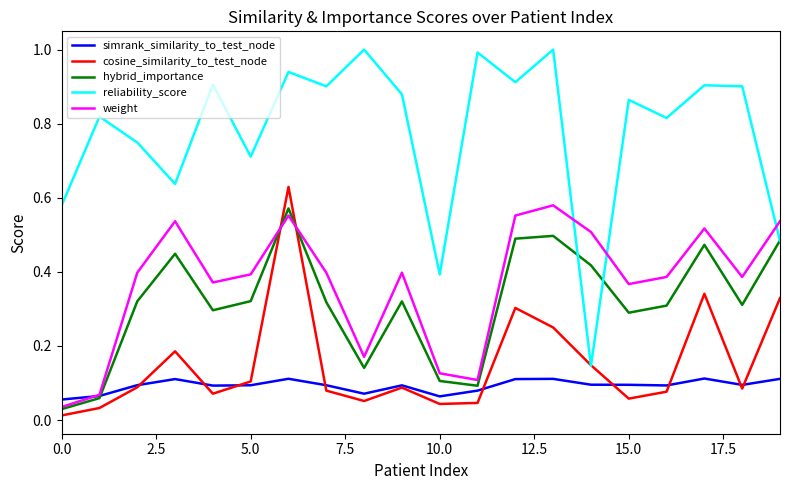

What is the sum of all hybrid_importance values?

6.3